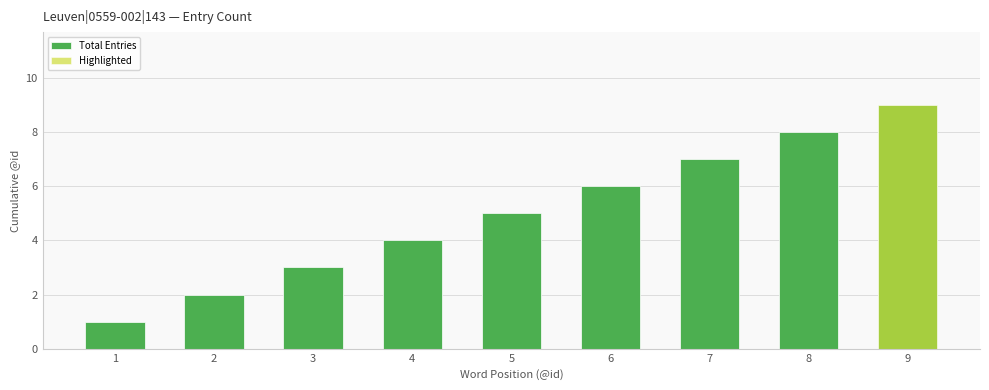

Reading right to left, transcribe all the data shown in this chart.

Total Entries: 9	8	7	6	5	4	3	2	1
Highlighted: 9	0	0	0	0	0	0	0	0